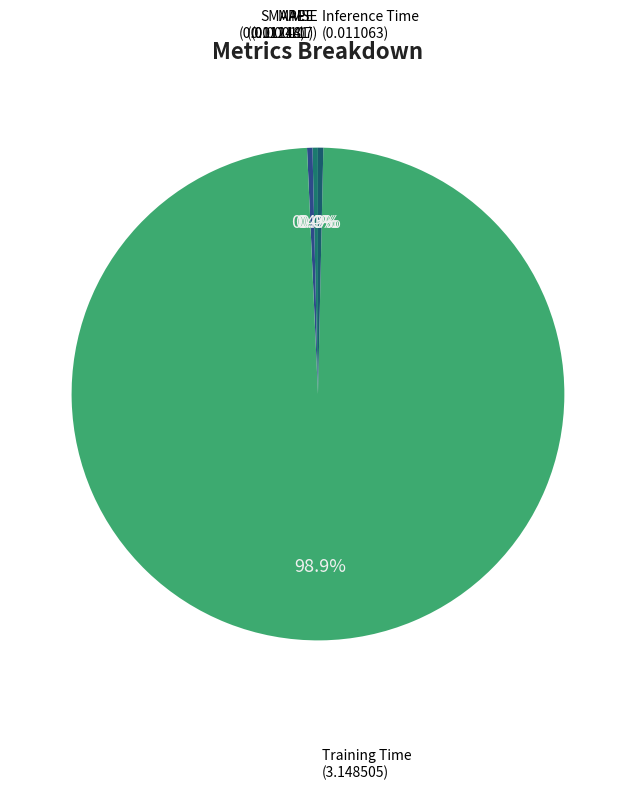

To the nearest percent, what is the difference between the largest and smallest slice percentages?

99%